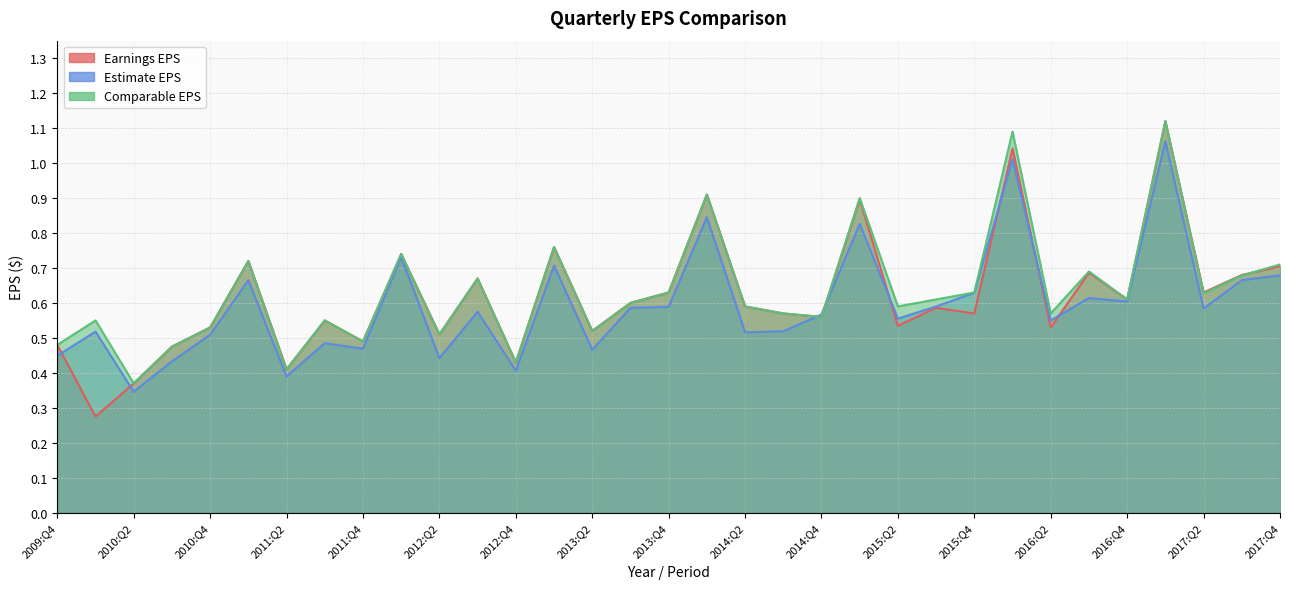

At which category does the chart reach its minimum across all series?

2010:Q1